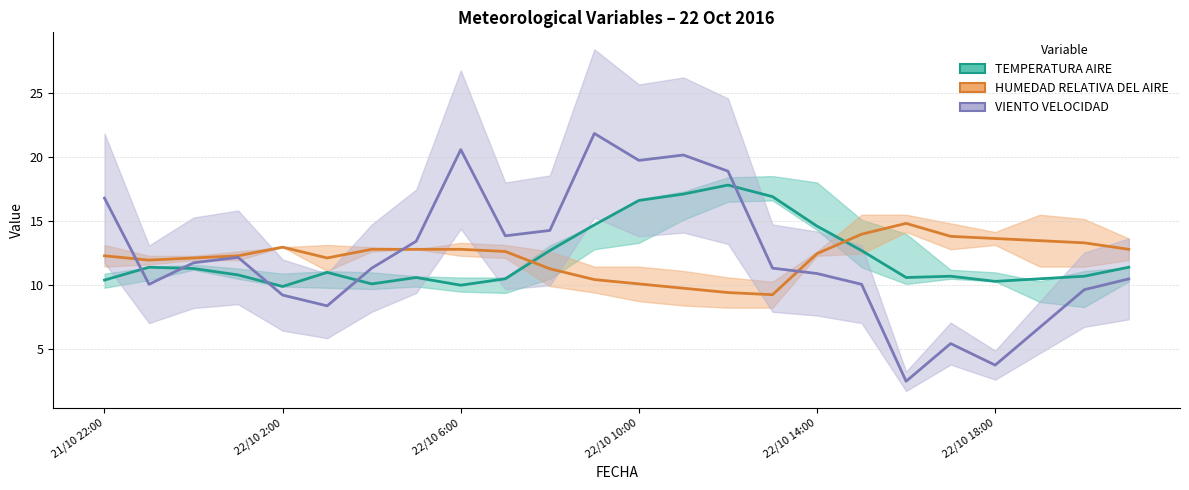

Which series has the largest range (max minus min)?

VIENTO VELOCIDAD